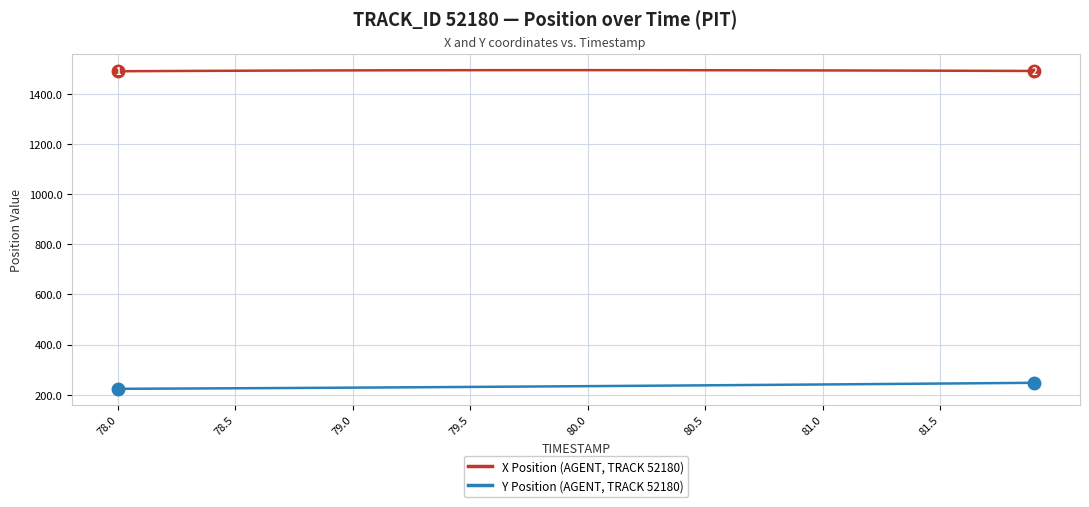

What is the maximum value shown in the chart?

1494.0